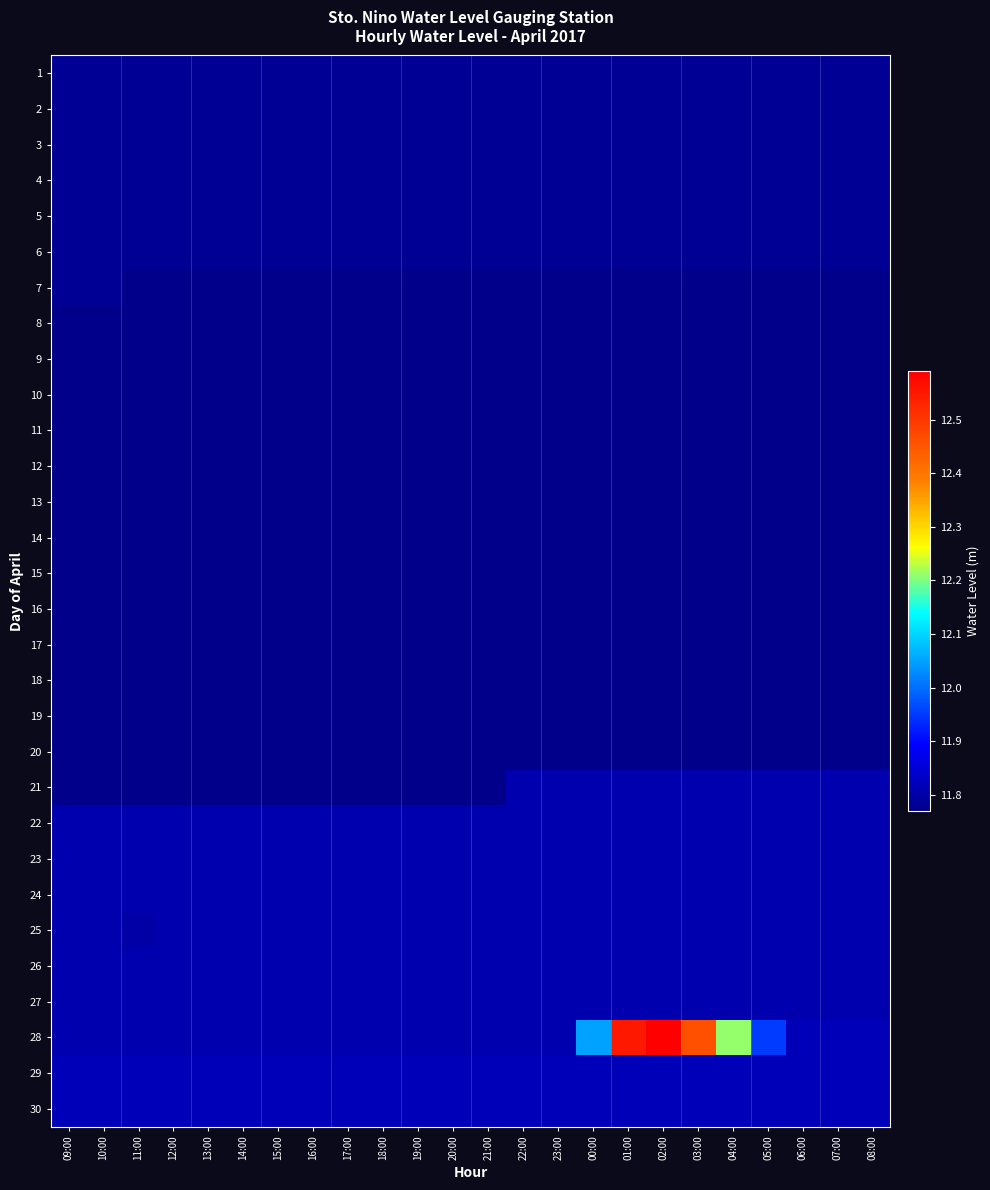

Reading left to right, what are all the values shown in this chart?

1: 09:00=11.8	10:00=11.8	11:00=11.8	12:00=11.8	13:00=11.8	14:00=11.8	15:00=11.8	16:00=11.8	17:00=11.8	18:00=11.8	19:00=11.8	20:00=11.8	21:00=11.8	22:00=11.8	23:00=11.8	00:00=11.8	01:00=11.8	02:00=11.8	03:00=11.8	04:00=11.8	05:00=11.8	06:00=11.8	07:00=11.8	08:00=11.8
2: 09:00=11.8	10:00=11.8	11:00=11.8	12:00=11.8	13:00=11.8	14:00=11.8	15:00=11.8	16:00=11.8	17:00=11.8	18:00=11.8	19:00=11.8	20:00=11.8	21:00=11.8	22:00=11.8	23:00=11.8	00:00=11.8	01:00=11.8	02:00=11.8	03:00=11.8	04:00=11.8	05:00=11.8	06:00=11.8	07:00=11.8	08:00=11.8
3: 09:00=11.8	10:00=11.8	11:00=11.8	12:00=11.8	13:00=11.8	14:00=11.8	15:00=11.8	16:00=11.8	17:00=11.8	18:00=11.8	19:00=11.8	20:00=11.8	21:00=11.8	22:00=11.8	23:00=11.8	00:00=11.8	01:00=11.8	02:00=11.8	03:00=11.8	04:00=11.8	05:00=11.8	06:00=11.8	07:00=11.8	08:00=11.8
4: 09:00=11.8	10:00=11.8	11:00=11.8	12:00=11.8	13:00=11.8	14:00=11.8	15:00=11.8	16:00=11.8	17:00=11.8	18:00=11.8	19:00=11.8	20:00=11.8	21:00=11.8	22:00=11.8	23:00=11.8	00:00=11.8	01:00=11.8	02:00=11.8	03:00=11.8	04:00=11.8	05:00=11.8	06:00=11.8	07:00=11.8	08:00=11.8
5: 09:00=11.8	10:00=11.8	11:00=11.8	12:00=11.8	13:00=11.8	14:00=11.8	15:00=11.8	16:00=11.8	17:00=11.8	18:00=11.8	19:00=11.8	20:00=11.8	21:00=11.8	22:00=11.8	23:00=11.8	00:00=11.8	01:00=11.8	02:00=11.8	03:00=11.8	04:00=11.8	05:00=11.8	06:00=11.8	07:00=11.8	08:00=11.8
6: 09:00=11.8	10:00=11.8	11:00=11.8	12:00=11.8	13:00=11.8	14:00=11.8	15:00=11.8	16:00=11.8	17:00=11.8	18:00=11.8	19:00=11.8	20:00=11.8	21:00=11.8	22:00=11.8	23:00=11.8	00:00=11.8	01:00=11.8	02:00=11.8	03:00=11.8	04:00=11.8	05:00=11.8	06:00=11.8	07:00=11.8	08:00=11.8
7: 09:00=11.8	10:00=11.8	11:00=11.8	12:00=11.8	13:00=11.8	14:00=11.8	15:00=11.8	16:00=11.8	17:00=11.8	18:00=11.8	19:00=11.8	20:00=11.8	21:00=11.8	22:00=11.8	23:00=11.8	00:00=11.8	01:00=11.8	02:00=11.8	03:00=11.8	04:00=11.8	05:00=11.8	06:00=11.8	07:00=11.8	08:00=11.8
8: 09:00=11.8	10:00=11.8	11:00=11.8	12:00=11.8	13:00=11.8	14:00=11.8	15:00=11.8	16:00=11.8	17:00=11.8	18:00=11.8	19:00=11.8	20:00=11.8	21:00=11.8	22:00=11.8	23:00=11.8	00:00=11.8	01:00=11.8	02:00=11.8	03:00=11.8	04:00=11.8	05:00=11.8	06:00=11.8	07:00=11.8	08:00=11.8
9: 09:00=11.8	10:00=11.8	11:00=11.8	12:00=11.8	13:00=11.8	14:00=11.8	15:00=11.8	16:00=11.8	17:00=11.8	18:00=11.8	19:00=11.8	20:00=11.8	21:00=11.8	22:00=11.8	23:00=11.8	00:00=11.8	01:00=11.8	02:00=11.8	03:00=11.8	04:00=11.8	05:00=11.8	06:00=11.8	07:00=11.8	08:00=11.8
10: 09:00=11.8	10:00=11.8	11:00=11.8	12:00=11.8	13:00=11.8	14:00=11.8	15:00=11.8	16:00=11.8	17:00=11.8	18:00=11.8	19:00=11.8	20:00=11.8	21:00=11.8	22:00=11.8	23:00=11.8	00:00=11.8	01:00=11.8	02:00=11.8	03:00=11.8	04:00=11.8	05:00=11.8	06:00=11.8	07:00=11.8	08:00=11.8
11: 09:00=11.8	10:00=11.8	11:00=11.8	12:00=11.8	13:00=11.8	14:00=11.8	15:00=11.8	16:00=11.8	17:00=11.8	18:00=11.8	19:00=11.8	20:00=11.8	21:00=11.8	22:00=11.8	23:00=11.8	00:00=11.8	01:00=11.8	02:00=11.8	03:00=11.8	04:00=11.8	05:00=11.8	06:00=11.8	07:00=11.8	08:00=11.8
12: 09:00=11.8	10:00=11.8	11:00=11.8	12:00=11.8	13:00=11.8	14:00=11.8	15:00=11.8	16:00=11.8	17:00=11.8	18:00=11.8	19:00=11.8	20:00=11.8	21:00=11.8	22:00=11.8	23:00=11.8	00:00=11.8	01:00=11.8	02:00=11.8	03:00=11.8	04:00=11.8	05:00=11.8	06:00=11.8	07:00=11.8	08:00=11.8
13: 09:00=11.8	10:00=11.8	11:00=11.8	12:00=11.8	13:00=11.8	14:00=11.8	15:00=11.8	16:00=11.8	17:00=11.8	18:00=11.8	19:00=11.8	20:00=11.8	21:00=11.8	22:00=11.8	23:00=11.8	00:00=11.8	01:00=11.8	02:00=11.8	03:00=11.8	04:00=11.8	05:00=11.8	06:00=11.8	07:00=11.8	08:00=11.8
14: 09:00=11.8	10:00=11.8	11:00=11.8	12:00=11.8	13:00=11.8	14:00=11.8	15:00=11.8	16:00=11.8	17:00=11.8	18:00=11.8	19:00=11.8	20:00=11.8	21:00=11.8	22:00=11.8	23:00=11.8	00:00=11.8	01:00=11.8	02:00=11.8	03:00=11.8	04:00=11.8	05:00=11.8	06:00=11.8	07:00=11.8	08:00=11.8
15: 09:00=11.8	10:00=11.8	11:00=11.8	12:00=11.8	13:00=11.8	14:00=11.8	15:00=11.8	16:00=11.8	17:00=11.8	18:00=11.8	19:00=11.8	20:00=11.8	21:00=11.8	22:00=11.8	23:00=11.8	00:00=11.8	01:00=11.8	02:00=11.8	03:00=11.8	04:00=11.8	05:00=11.8	06:00=11.8	07:00=11.8	08:00=11.8
16: 09:00=11.8	10:00=11.8	11:00=11.8	12:00=11.8	13:00=11.8	14:00=11.8	15:00=11.8	16:00=11.8	17:00=11.8	18:00=11.8	19:00=11.8	20:00=11.8	21:00=11.8	22:00=11.8	23:00=11.8	00:00=11.8	01:00=11.8	02:00=11.8	03:00=11.8	04:00=11.8	05:00=11.8	06:00=11.8	07:00=11.8	08:00=11.8
17: 09:00=11.8	10:00=11.8	11:00=11.8	12:00=11.8	13:00=11.8	14:00=11.8	15:00=11.8	16:00=11.8	17:00=11.8	18:00=11.8	19:00=11.8	20:00=11.8	21:00=11.8	22:00=11.8	23:00=11.8	00:00=11.8	01:00=11.8	02:00=11.8	03:00=11.8	04:00=11.8	05:00=11.8	06:00=11.8	07:00=11.8	08:00=11.8
18: 09:00=11.8	10:00=11.8	11:00=11.8	12:00=11.8	13:00=11.8	14:00=11.8	15:00=11.8	16:00=11.8	17:00=11.8	18:00=11.8	19:00=11.8	20:00=11.8	21:00=11.8	22:00=11.8	23:00=11.8	00:00=11.8	01:00=11.8	02:00=11.8	03:00=11.8	04:00=11.8	05:00=11.8	06:00=11.8	07:00=11.8	08:00=11.8
19: 09:00=11.8	10:00=11.8	11:00=11.8	12:00=11.8	13:00=11.8	14:00=11.8	15:00=11.8	16:00=11.8	17:00=11.8	18:00=11.8	19:00=11.8	20:00=11.8	21:00=11.8	22:00=11.8	23:00=11.8	00:00=11.8	01:00=11.8	02:00=11.8	03:00=11.8	04:00=11.8	05:00=11.8	06:00=11.8	07:00=11.8	08:00=11.8
20: 09:00=11.8	10:00=11.8	11:00=11.8	12:00=11.8	13:00=11.8	14:00=11.8	15:00=11.8	16:00=11.8	17:00=11.8	18:00=11.8	19:00=11.8	20:00=11.8	21:00=11.8	22:00=11.8	23:00=11.8	00:00=11.8	01:00=11.8	02:00=11.8	03:00=11.8	04:00=11.8	05:00=11.8	06:00=11.8	07:00=11.8	08:00=11.8
21: 09:00=11.8	10:00=11.8	11:00=11.8	12:00=11.8	13:00=11.8	14:00=11.8	15:00=11.8	16:00=11.8	17:00=11.8	18:00=11.8	19:00=11.8	20:00=11.8	21:00=11.8	22:00=11.8	23:00=11.8	00:00=11.8	01:00=11.8	02:00=11.8	03:00=11.8	04:00=11.8	05:00=11.8	06:00=11.8	07:00=11.8	08:00=11.8
22: 09:00=11.8	10:00=11.8	11:00=11.8	12:00=11.8	13:00=11.8	14:00=11.8	15:00=11.8	16:00=11.8	17:00=11.8	18:00=11.8	19:00=11.8	20:00=11.8	21:00=11.8	22:00=11.8	23:00=11.8	00:00=11.8	01:00=11.8	02:00=11.8	03:00=11.8	04:00=11.8	05:00=11.8	06:00=11.8	07:00=11.8	08:00=11.8
23: 09:00=11.8	10:00=11.8	11:00=11.8	12:00=11.8	13:00=11.8	14:00=11.8	15:00=11.8	16:00=11.8	17:00=11.8	18:00=11.8	19:00=11.8	20:00=11.8	21:00=11.8	22:00=11.8	23:00=11.8	00:00=11.8	01:00=11.8	02:00=11.8	03:00=11.8	04:00=11.8	05:00=11.8	06:00=11.8	07:00=11.8	08:00=11.8
24: 09:00=11.8	10:00=11.8	11:00=11.8	12:00=11.8	13:00=11.8	14:00=11.8	15:00=11.8	16:00=11.8	17:00=11.8	18:00=11.8	19:00=11.8	20:00=11.8	21:00=11.8	22:00=11.8	23:00=11.8	00:00=11.8	01:00=11.8	02:00=11.8	03:00=11.8	04:00=11.8	05:00=11.8	06:00=11.8	07:00=11.8	08:00=11.8
25: 09:00=11.8	10:00=11.8	11:00=11.8	12:00=11.8	13:00=11.8	14:00=11.8	15:00=11.8	16:00=11.8	17:00=11.8	18:00=11.8	19:00=11.8	20:00=11.8	21:00=11.8	22:00=11.8	23:00=11.8	00:00=11.8	01:00=11.8	02:00=11.8	03:00=11.8	04:00=11.8	05:00=11.8	06:00=11.8	07:00=11.8	08:00=11.8
26: 09:00=11.8	10:00=11.8	11:00=11.8	12:00=11.8	13:00=11.8	14:00=11.8	15:00=11.8	16:00=11.8	17:00=11.8	18:00=11.8	19:00=11.8	20:00=11.8	21:00=11.8	22:00=11.8	23:00=11.8	00:00=11.8	01:00=11.8	02:00=11.8	03:00=11.8	04:00=11.8	05:00=11.8	06:00=11.8	07:00=11.8	08:00=11.8
27: 09:00=11.8	10:00=11.8	11:00=11.8	12:00=11.8	13:00=11.8	14:00=11.8	15:00=11.8	16:00=11.8	17:00=11.8	18:00=11.8	19:00=11.8	20:00=11.8	21:00=11.8	22:00=11.8	23:00=11.8	00:00=11.8	01:00=11.8	02:00=11.8	03:00=11.8	04:00=11.8	05:00=11.8	06:00=11.8	07:00=11.8	08:00=11.8
28: 09:00=11.8	10:00=11.8	11:00=11.8	12:00=11.8	13:00=11.8	14:00=11.8	15:00=11.8	16:00=11.8	17:00=11.8	18:00=11.8	19:00=11.8	20:00=11.8	21:00=11.8	22:00=11.8	23:00=11.8	00:00=12.1	01:00=12.6	02:00=12.6	03:00=12.5	04:00=12.2	05:00=11.9	06:00=11.8	07:00=11.8	08:00=11.8
29: 09:00=11.8	10:00=11.8	11:00=11.8	12:00=11.8	13:00=11.8	14:00=11.8	15:00=11.8	16:00=11.8	17:00=11.8	18:00=11.8	19:00=11.8	20:00=11.8	21:00=11.8	22:00=11.8	23:00=11.8	00:00=11.8	01:00=11.8	02:00=11.8	03:00=11.8	04:00=11.8	05:00=11.8	06:00=11.8	07:00=11.8	08:00=11.8
30: 09:00=11.8	10:00=11.8	11:00=11.8	12:00=11.8	13:00=11.8	14:00=11.8	15:00=11.8	16:00=11.8	17:00=11.8	18:00=11.8	19:00=11.8	20:00=11.8	21:00=11.8	22:00=11.8	23:00=11.8	00:00=11.8	01:00=11.8	02:00=11.8	03:00=11.8	04:00=11.8	05:00=11.8	06:00=11.8	07:00=11.8	08:00=11.8